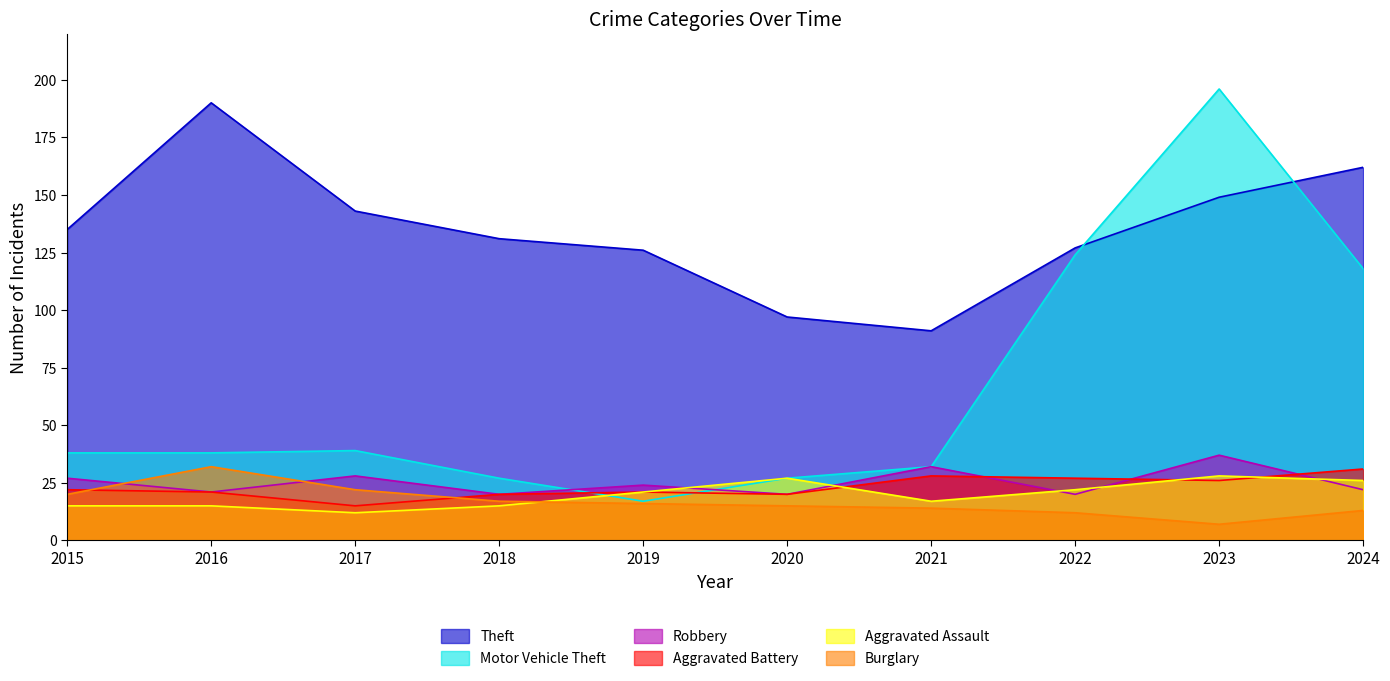

Which category has the lowest value in the Theft series?

2021